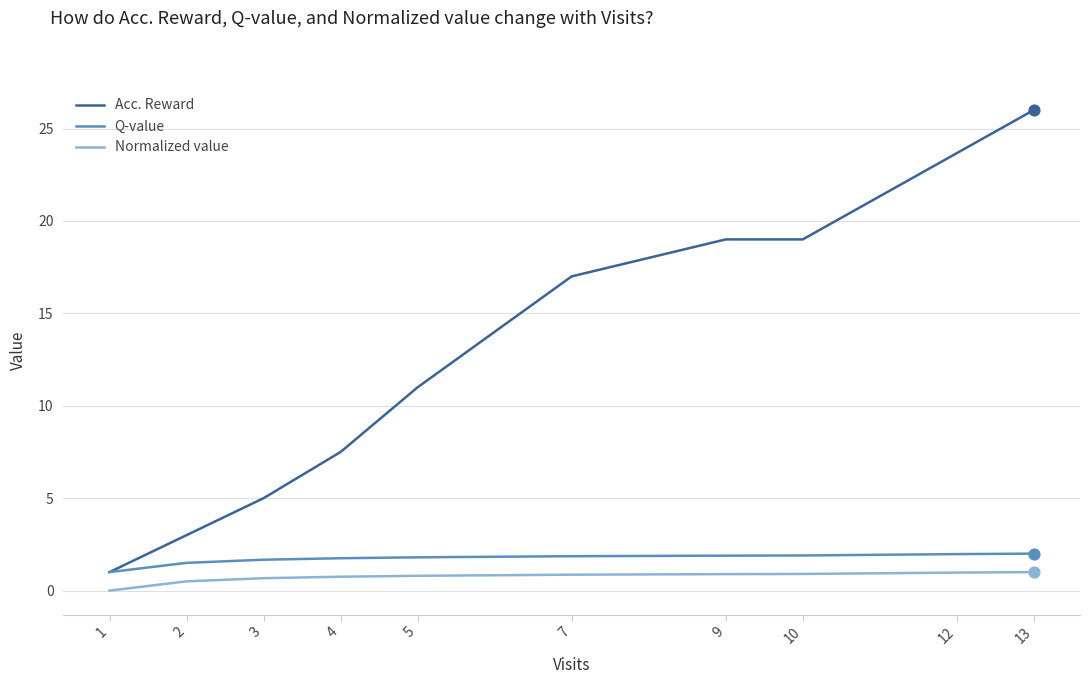

Which series has the largest total across all categories?

Acc. Reward